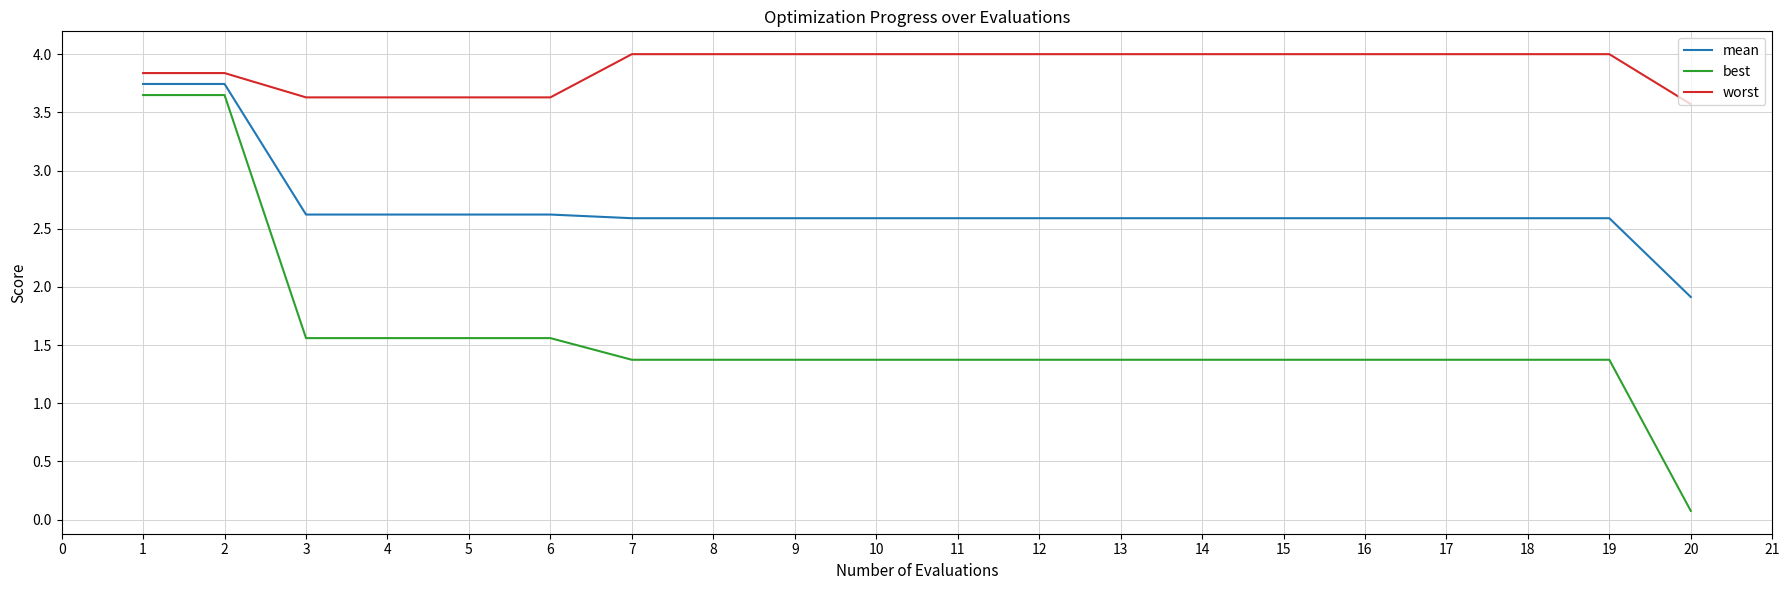

Which series has the largest total across all categories?

worst